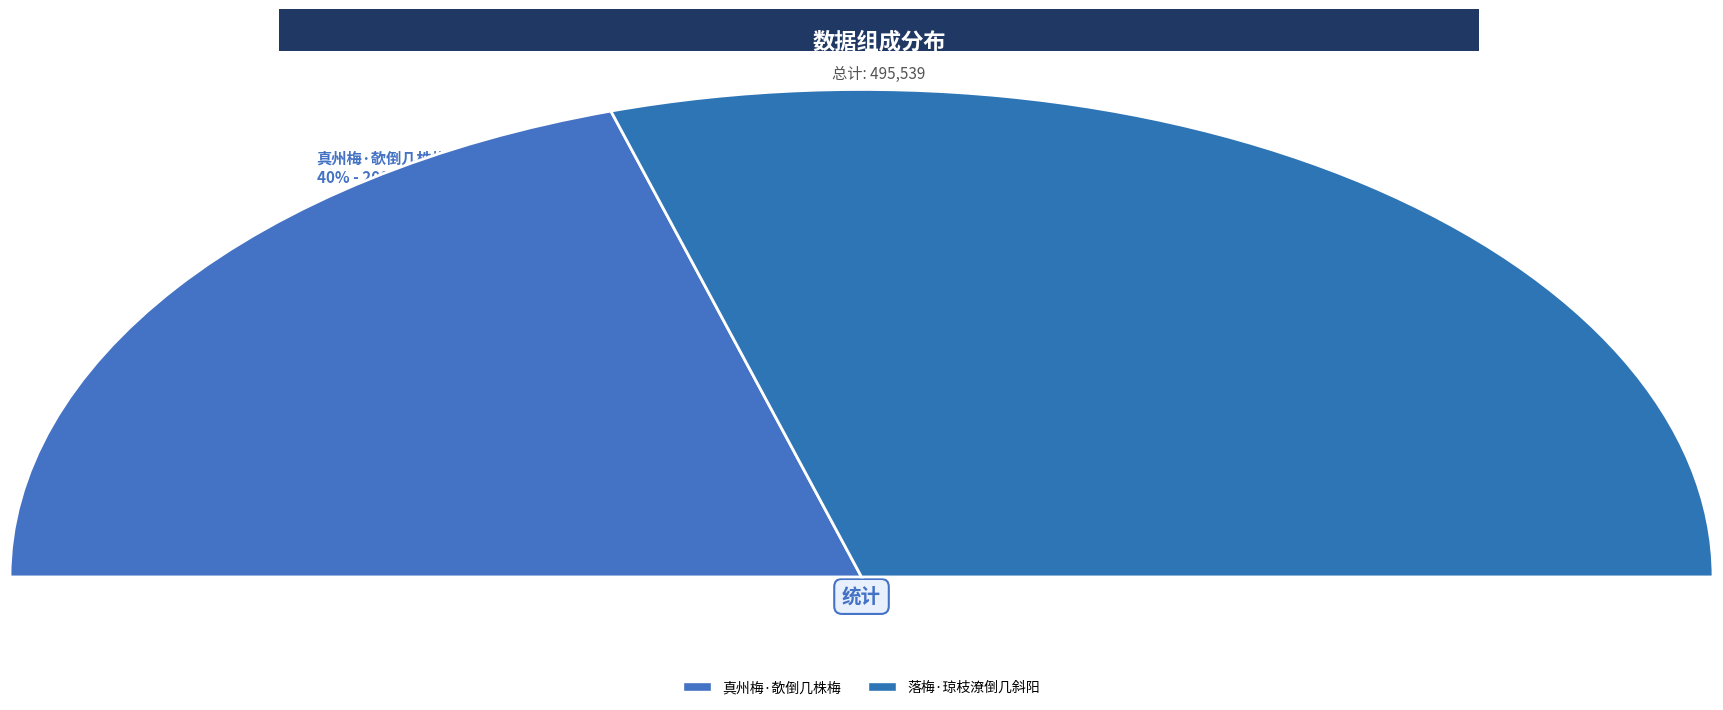

To the nearest percent, what is the difference between the 落梅·琼枝潦倒几斜阳 and 真州梅·欹倒几株梅 slice percentages?

19%